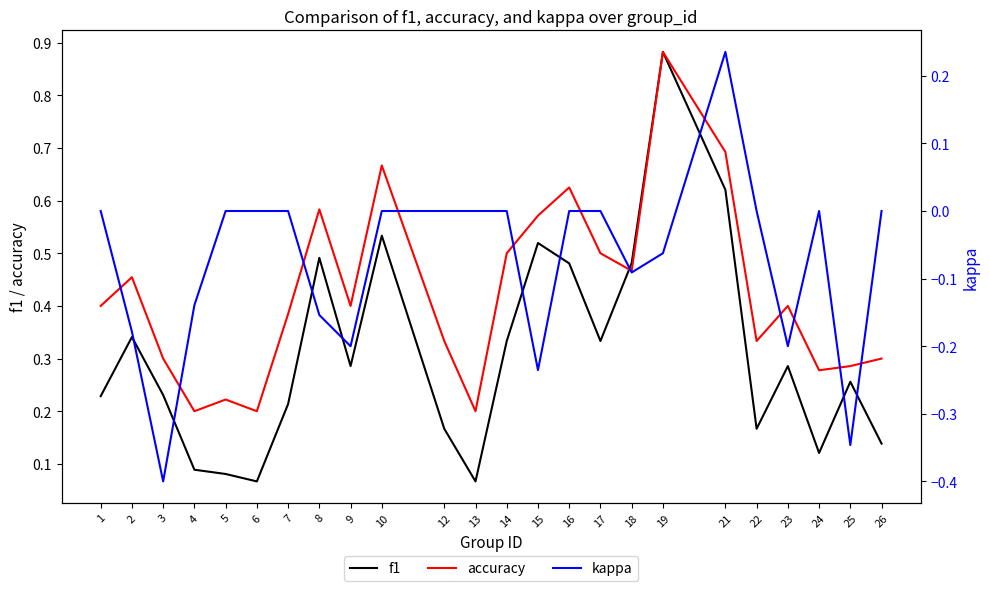

What is the smallest value displayed?

-0.4